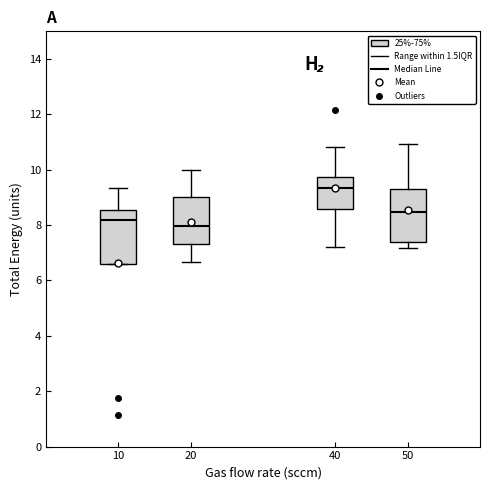

Reading left to right, read every box against the y-axis: the position of its median line, the range the box covers, and the ends of its whiskers. The values are not printed on the chart, so give them approximately, as read against the axis.

10: median 8.2, box 6.6 to 8.6, whiskers 6.6 to 9.4
20: median 8.0, box 7.4 to 9.0, whiskers 6.6 to 10.0
40: median 9.4, box 8.6 to 9.8, whiskers 7.2 to 10.8
50: median 8.4, box 7.4 to 9.4, whiskers 7.2 to 11.0